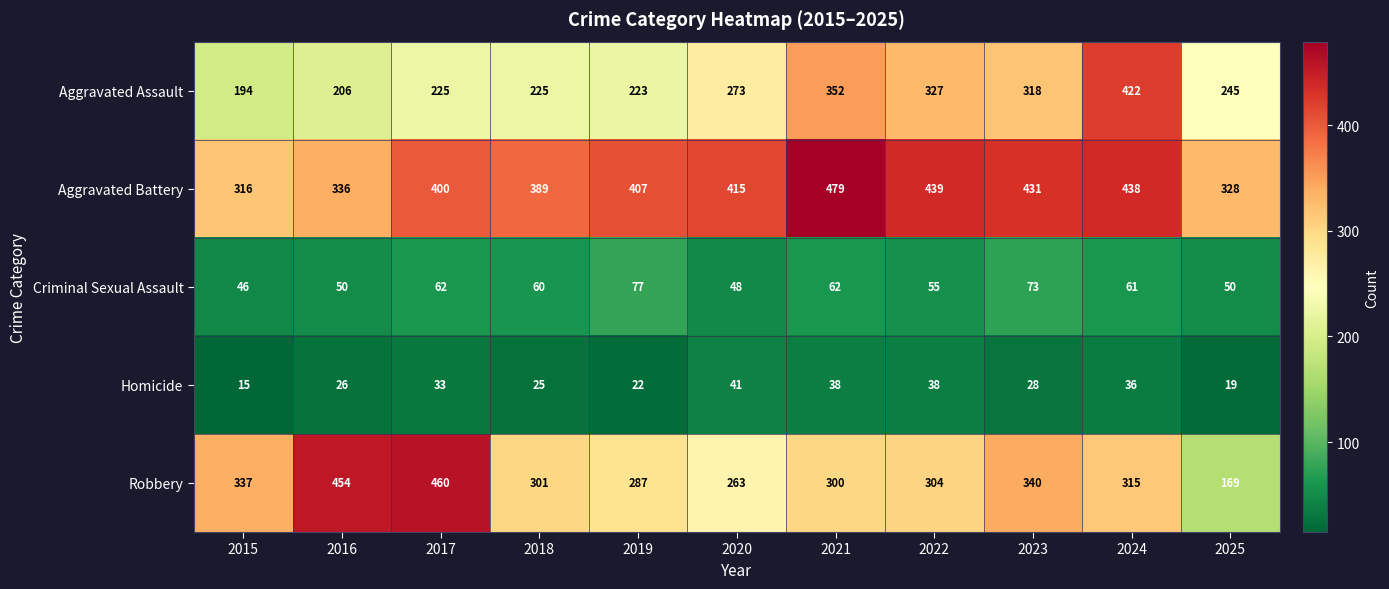

At 2025, list the series in order from smallest to largest.

Homicide, Criminal Sexual Assault, Robbery, Aggravated Assault, Aggravated Battery